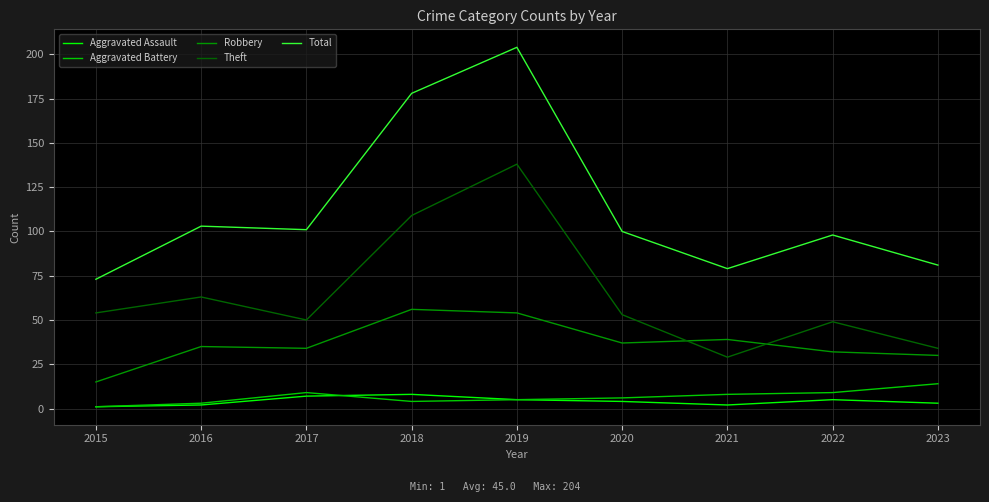

True or false: Aggravated Battery and Theft cross at least once.

False